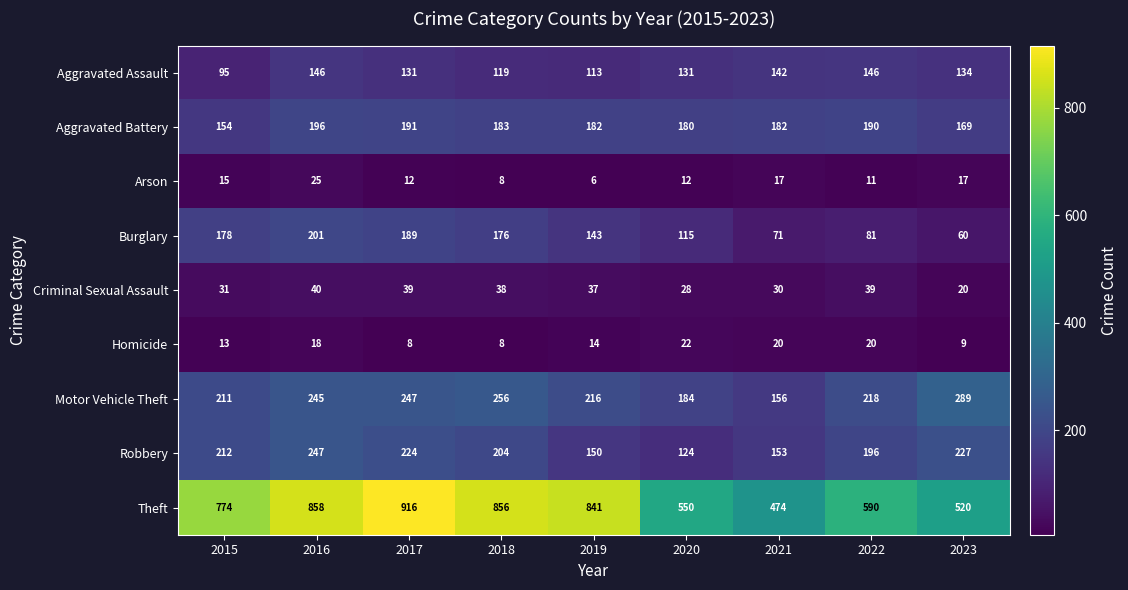

Is it true that Aggravated Assault equals 201 at 2021?

False